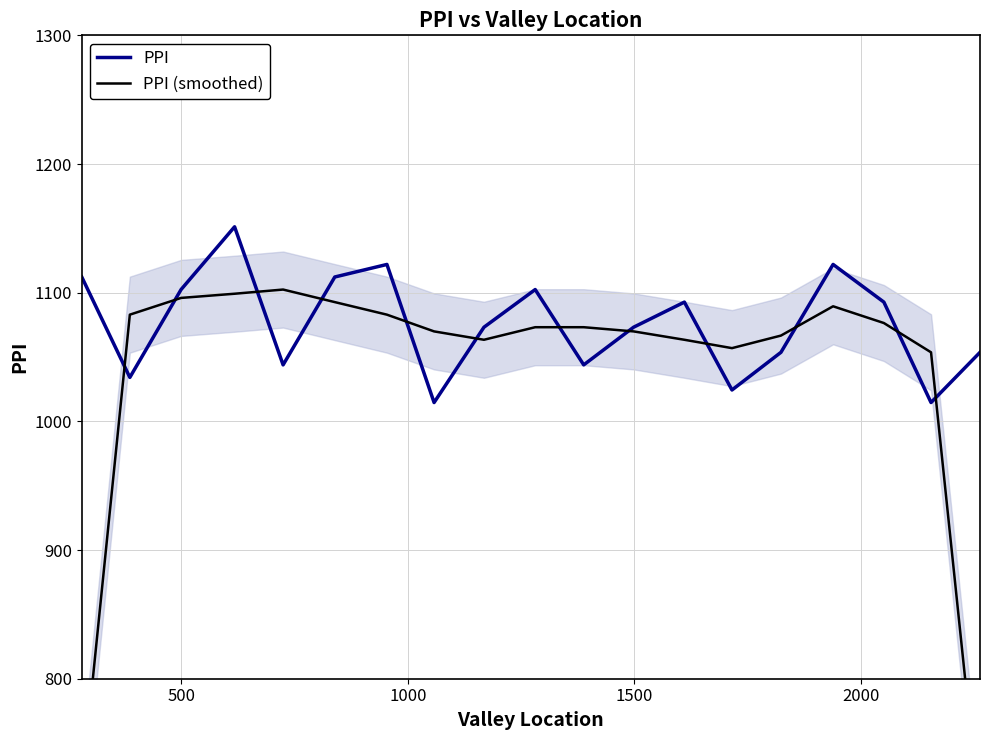

What is the minimum value for PPI?

1014.6